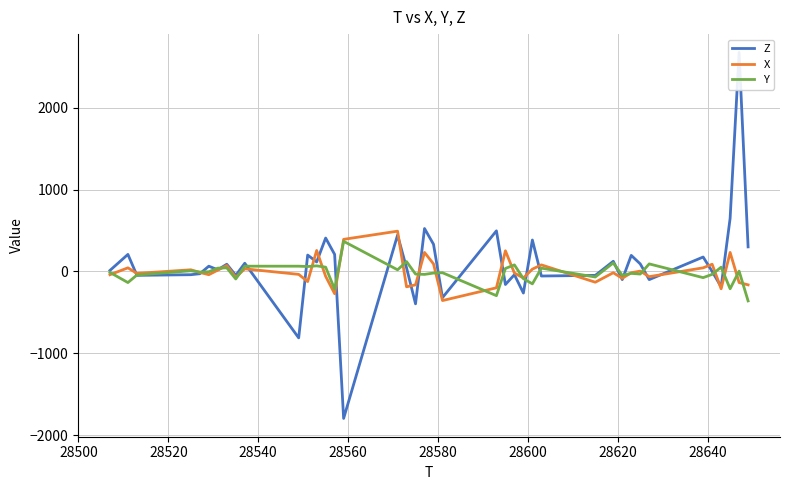

What is the maximum value for X?

492